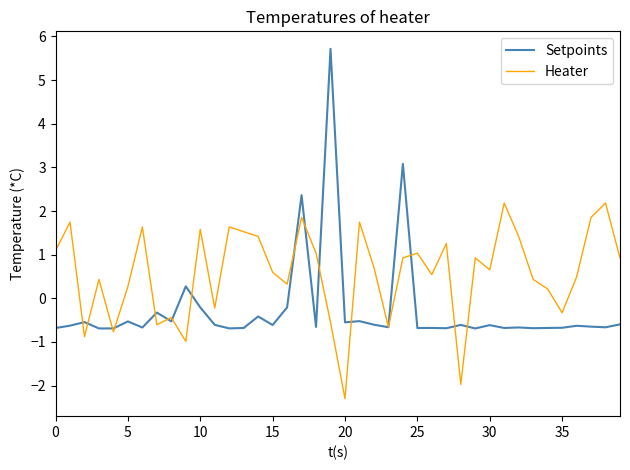

Which series has the widest spread of values?

Setpoints